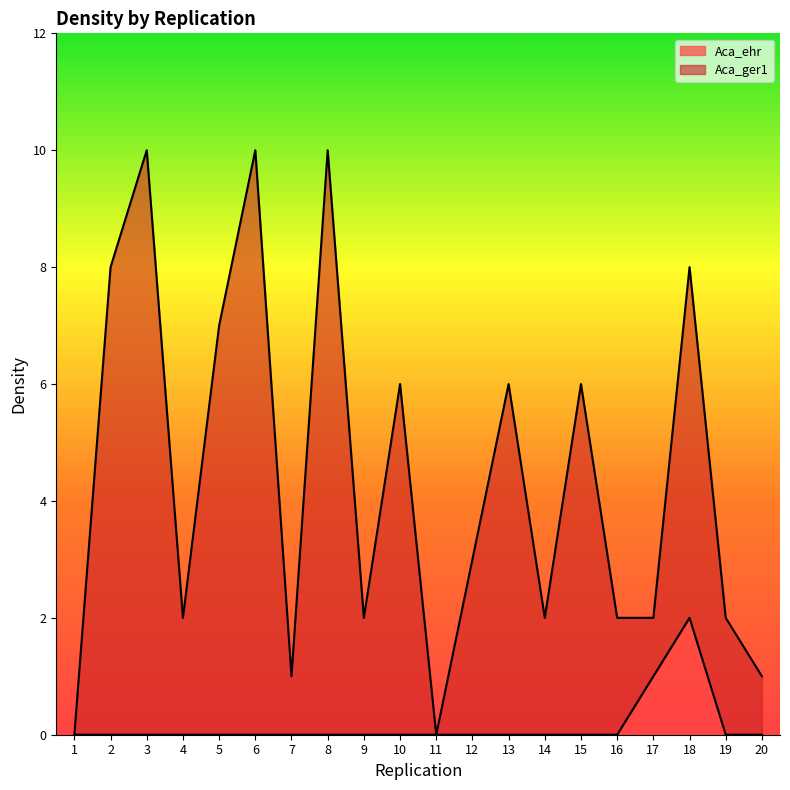

What is the maximum value shown in the chart?

10